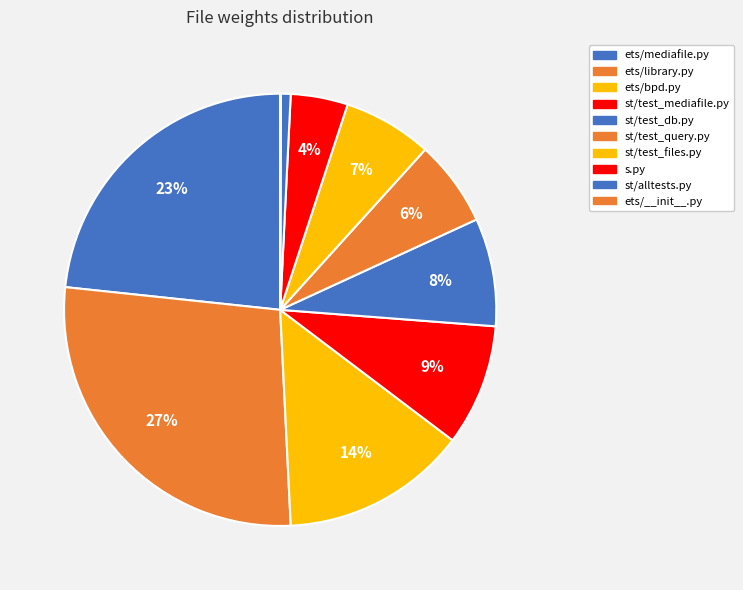

What is the ratio of the value at s.py to the value at st/test_files.py?

0.6